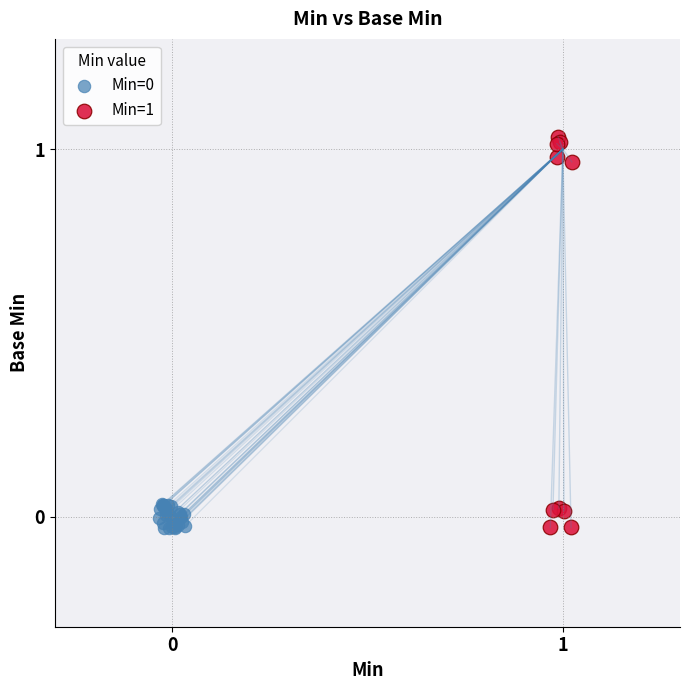

Which series reaches the maximum Y coordinate?

Min=1